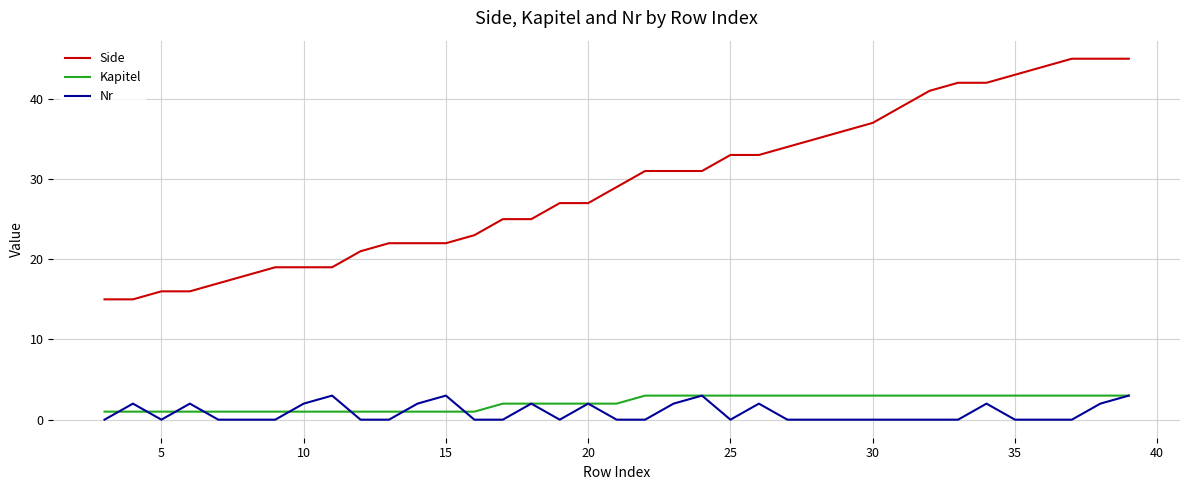

What is the average value of the Nr series?

1